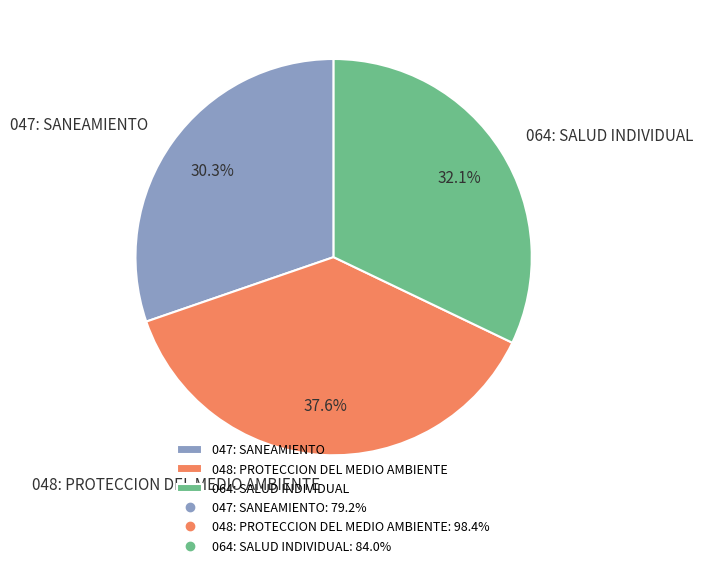

What portion of the pie excludes 064: SALUD INDIVIDUAL?

67.9%